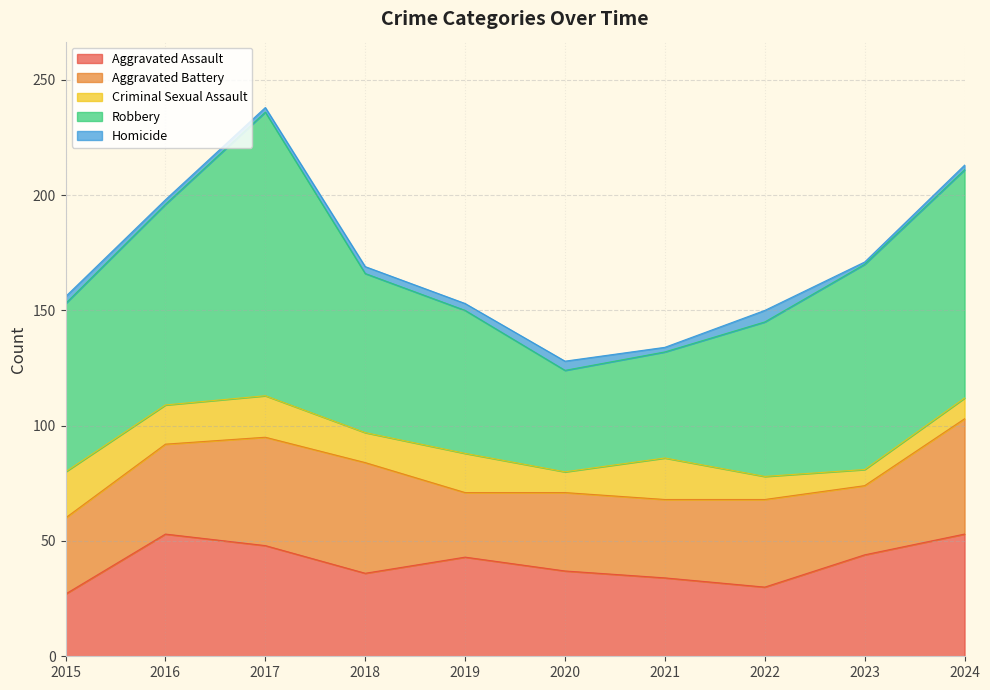

What is the average value of the Homicide series?

3